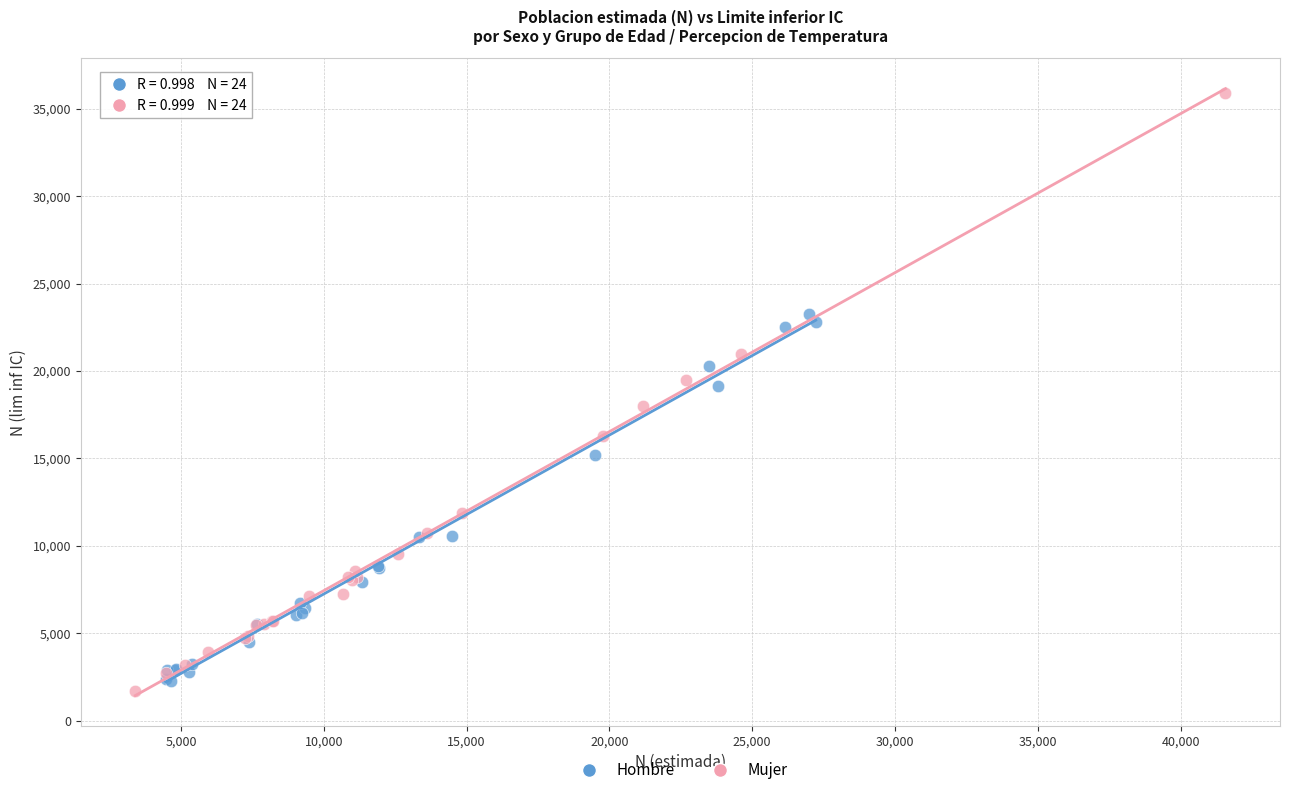

What are all the series names shown in the legend?

Hombre, Mujer